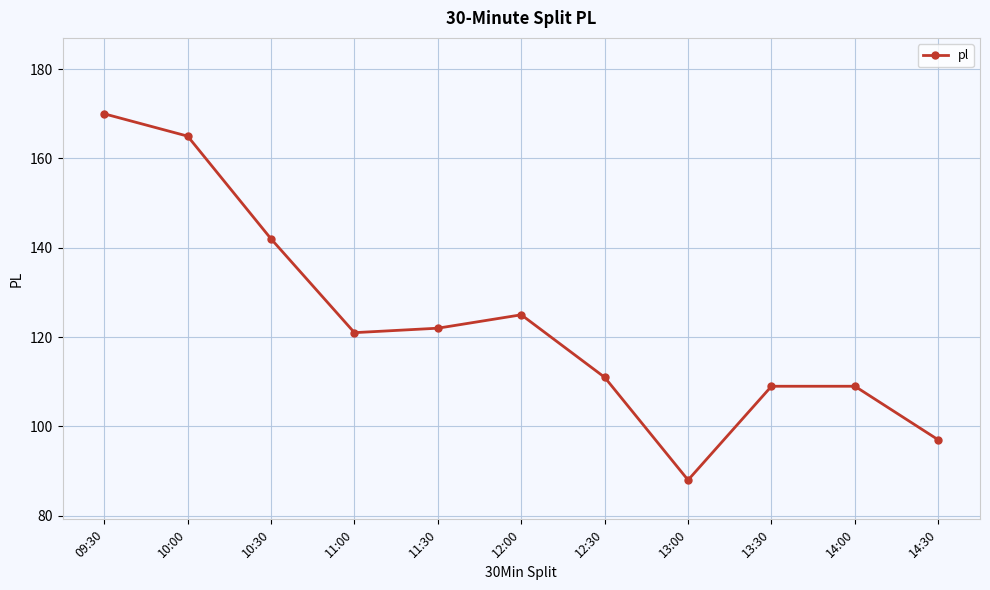

At which label is the value closest to 129?

12:00